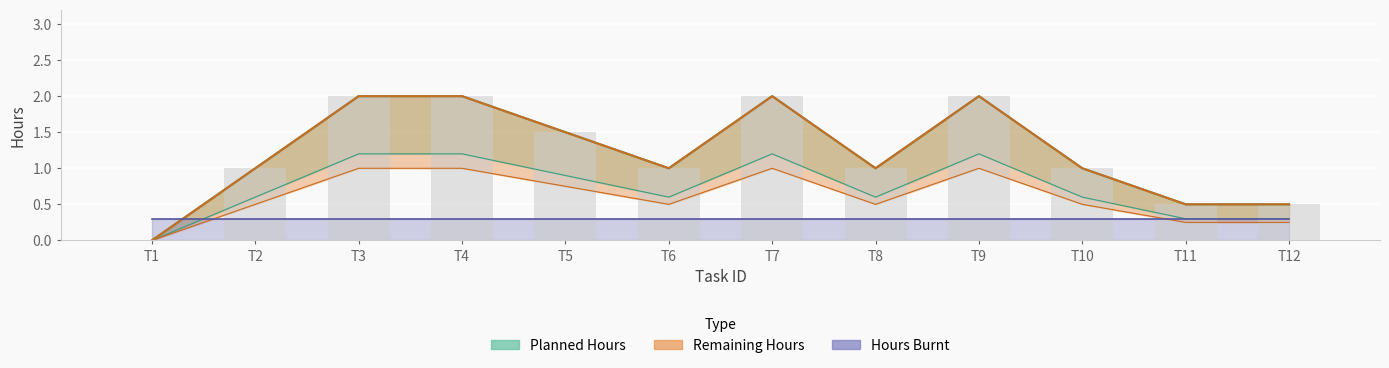

How many values in Planned Hours are above zero?

11